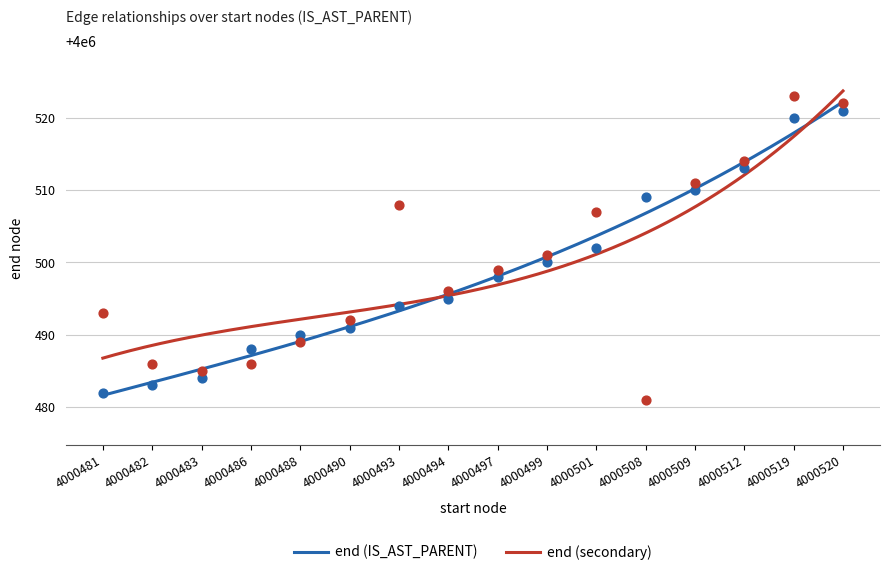

Which series has the largest total across all categories?

end (secondary)